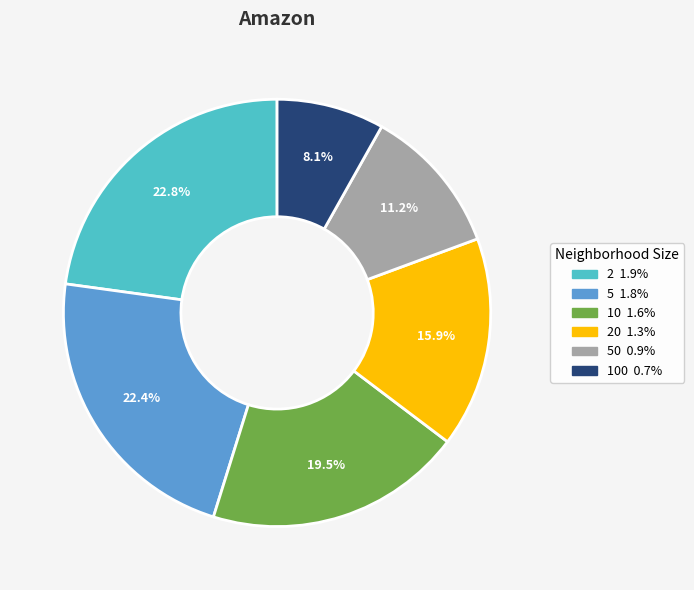

Does any single category account for the majority?

No